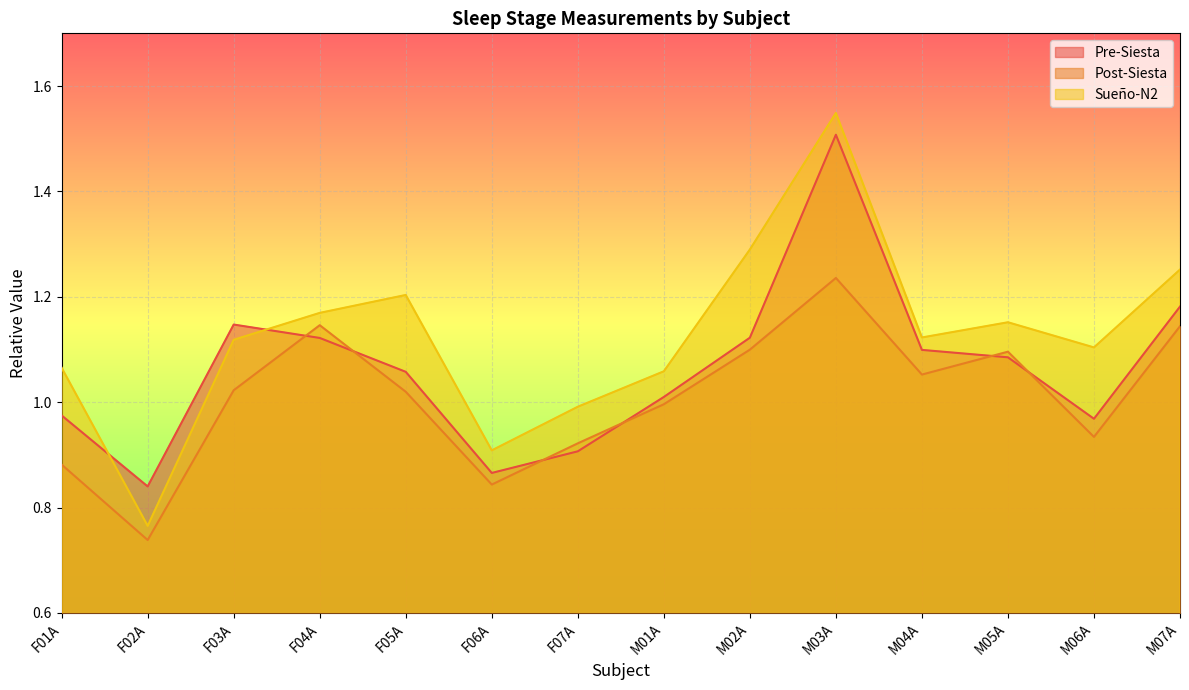

What position from the left is F06A?

6